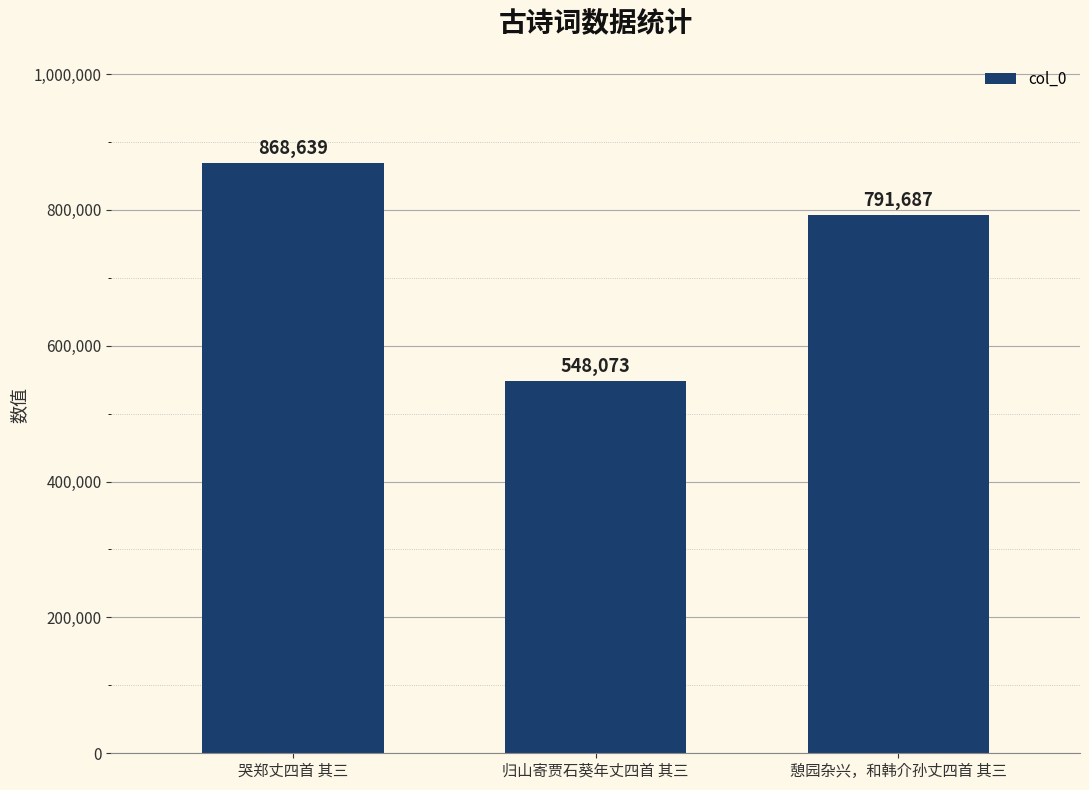

True or false: the data shows 908992 at 归山寄贾石葵年丈四首 其三.

False